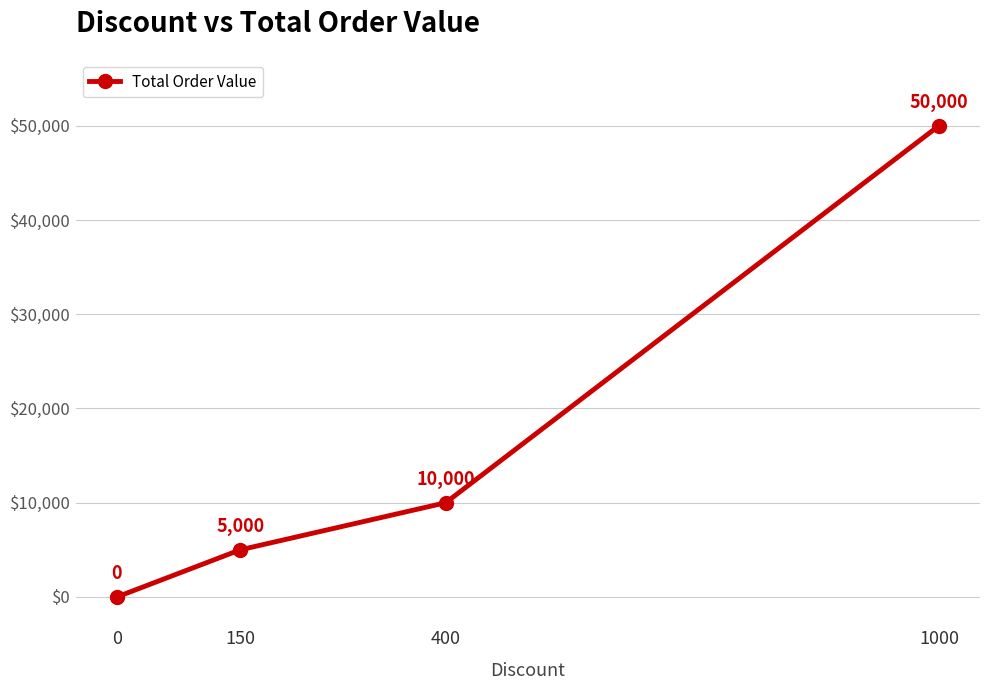

What is the change in value from 150 to 400?

+5000